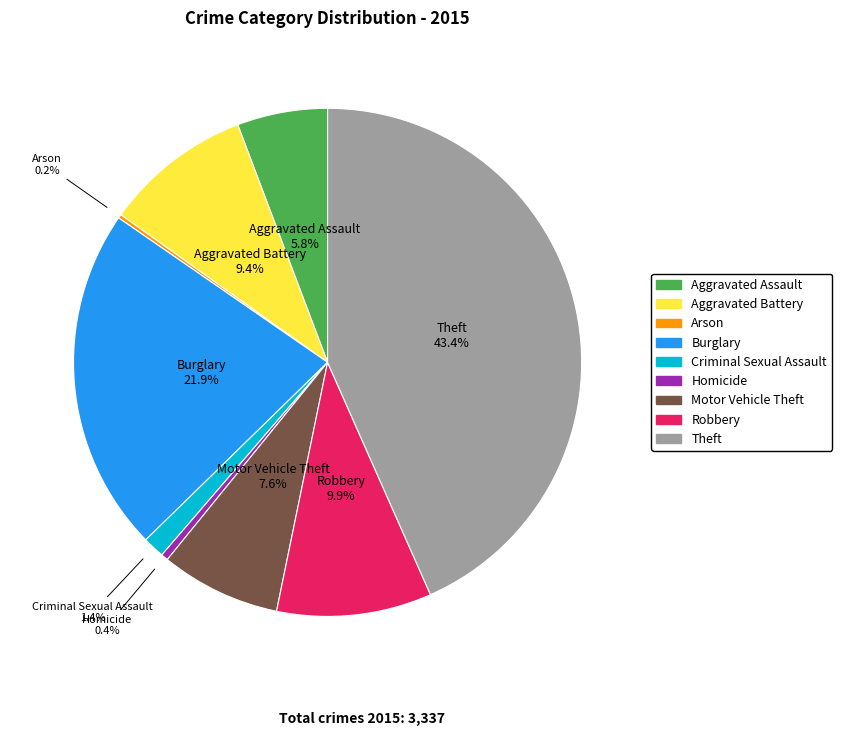

To the nearest percent, what is the difference between the largest and smallest slice percentages?

43%